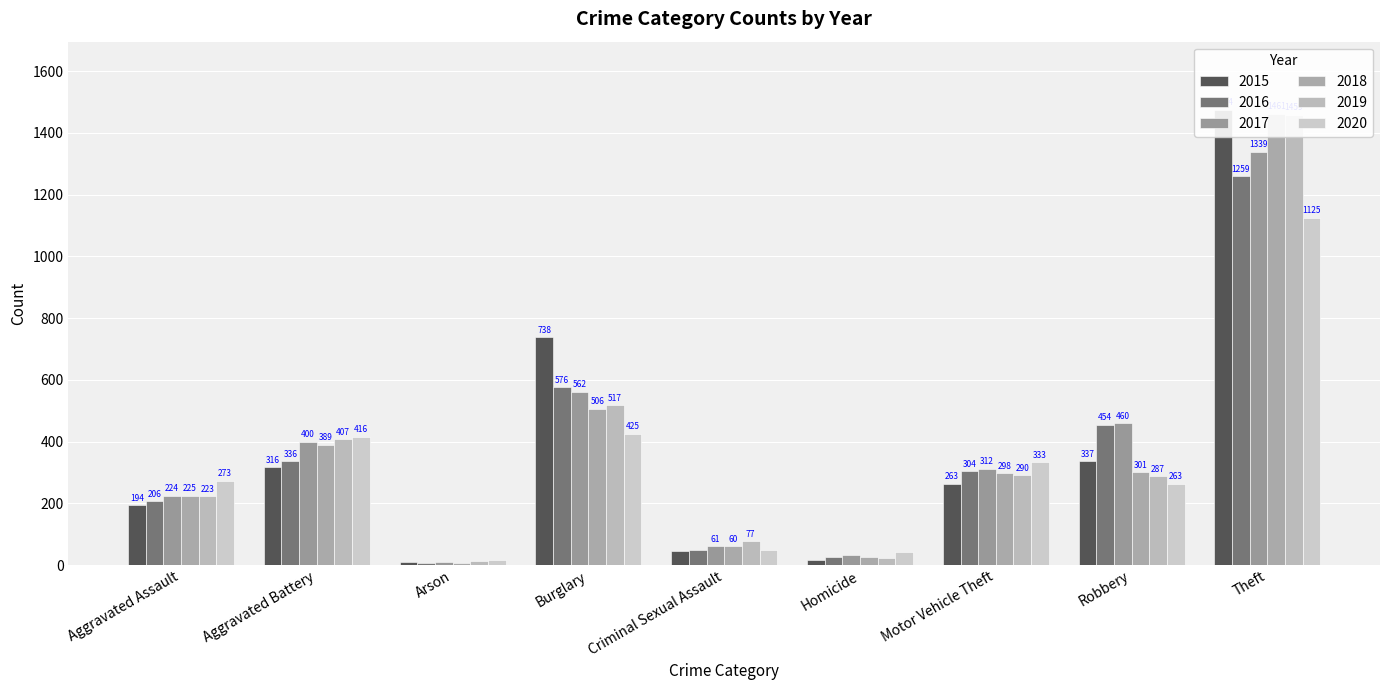

Which series has the largest range (max minus min)?

2015